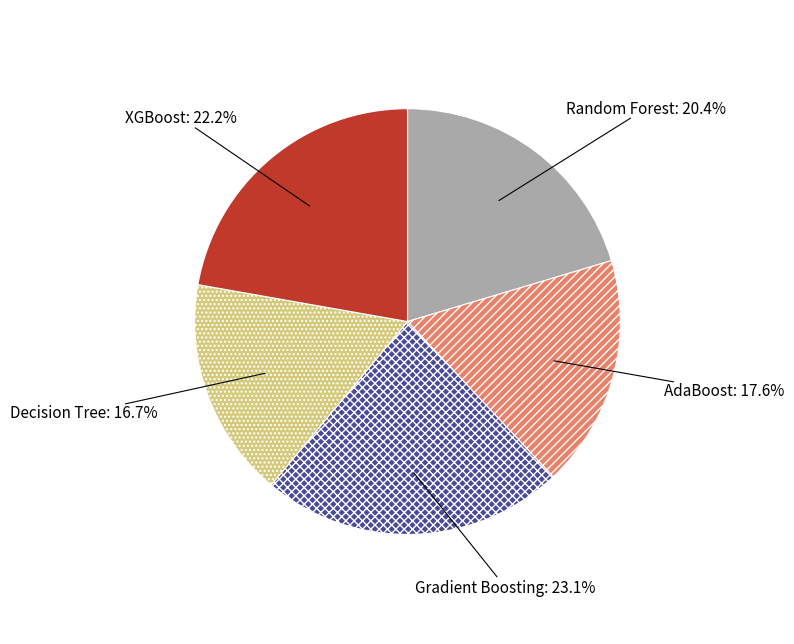

Does Gradient Boosting represent more than half of the total?

No